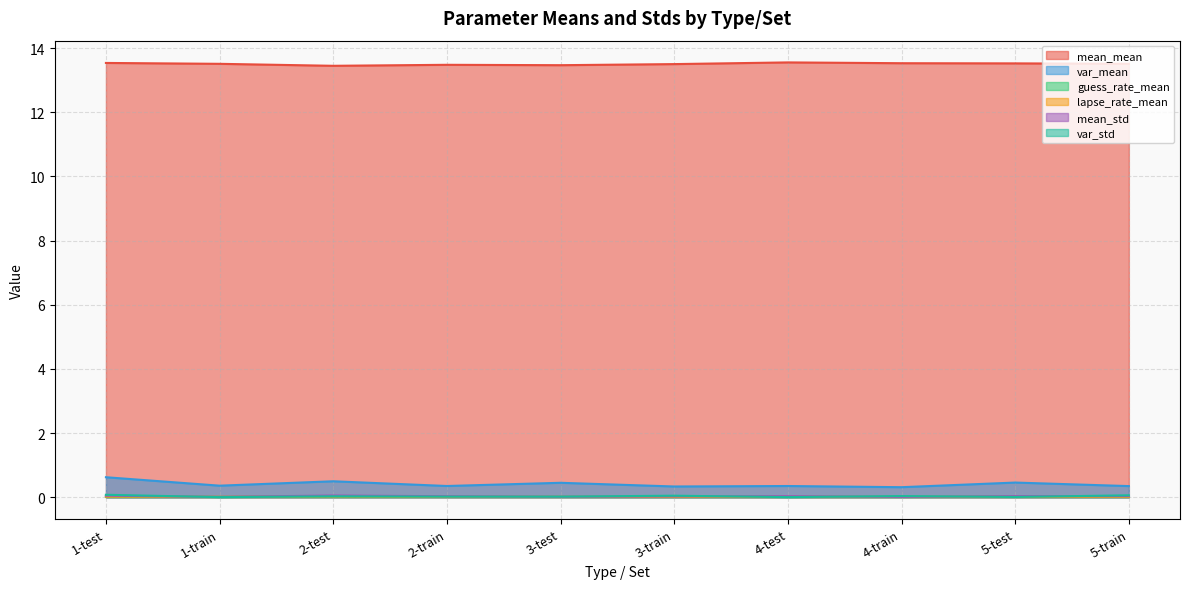

Rank the categories by guess_rate_mean value from lowest to highest.

3-train, 4-test, 4-train, 3-test, 2-train, 5-train, 1-train, 5-test, 1-test, 2-test